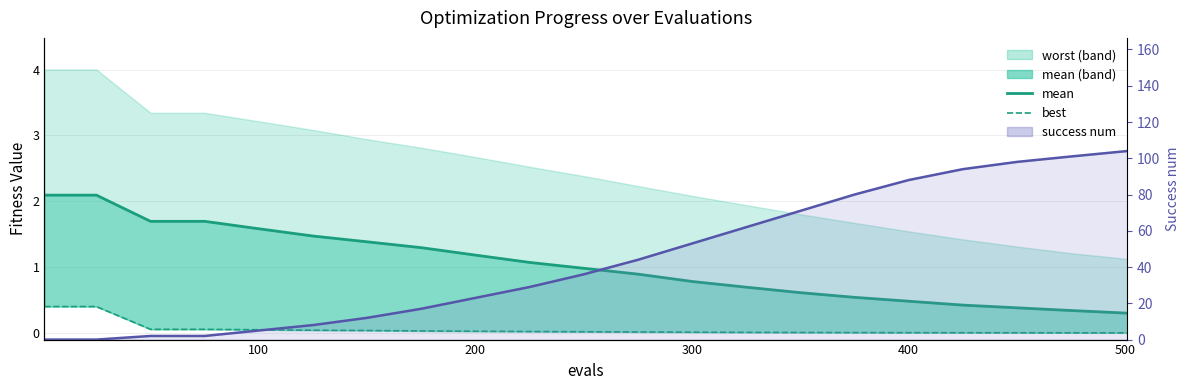

True or false: best_line and success num line cross at least once.

True